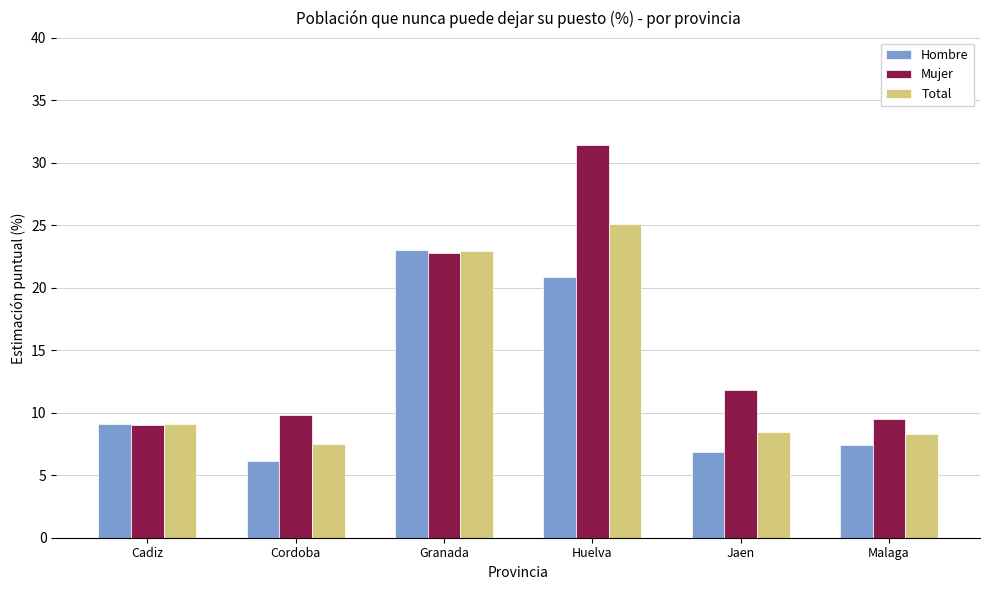

Is it true that Mujer equals 7.1 at Granada?

False